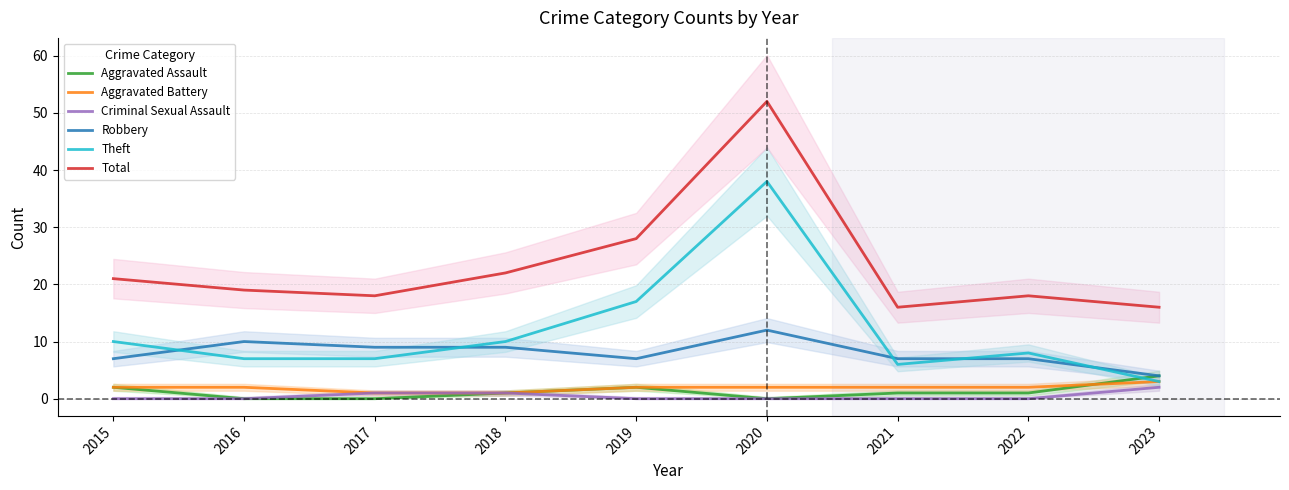

Rank the series by their maximum value, from highest to lowest.

Total, Theft, Robbery, Aggravated Assault, Aggravated Battery, Criminal Sexual Assault